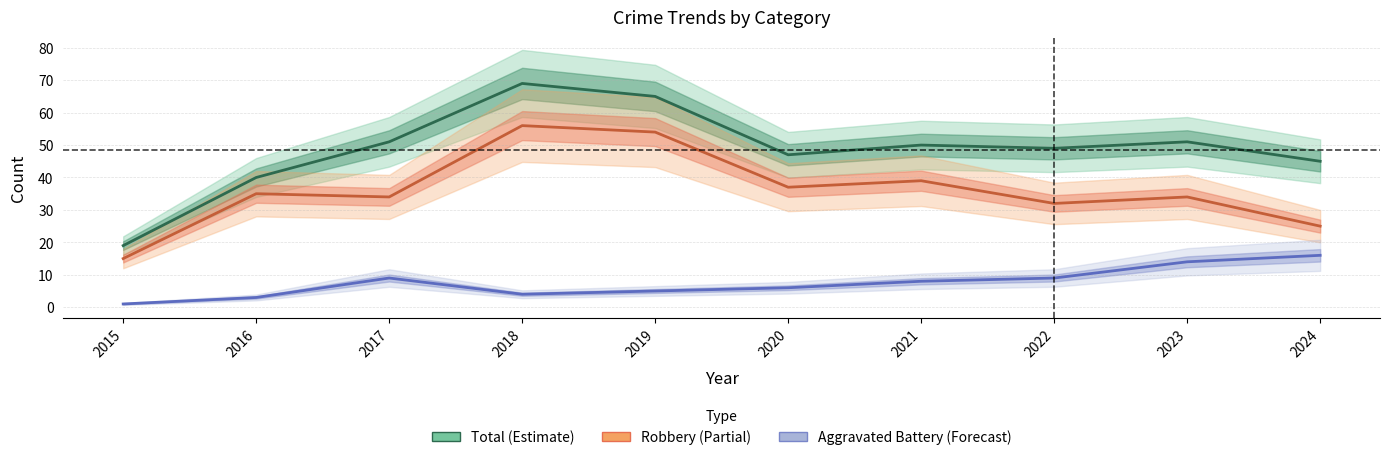

The Aggravated Battery series shows 8 at 2019. True or false?

False